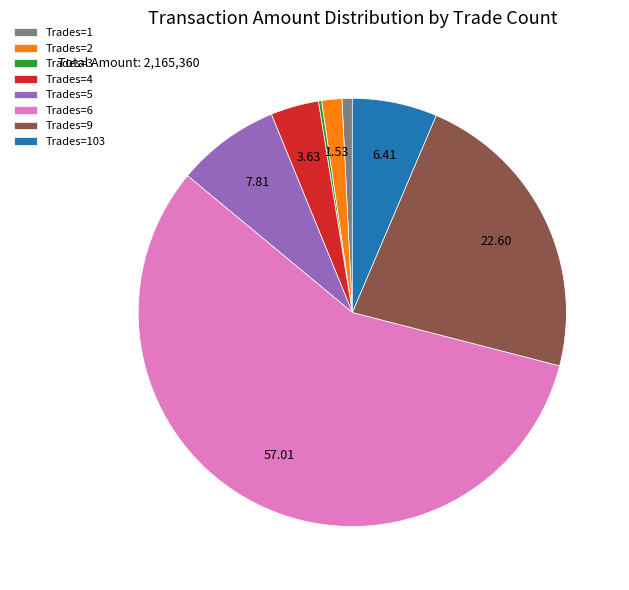

What is the largest slice in the pie chart?

Trades=6